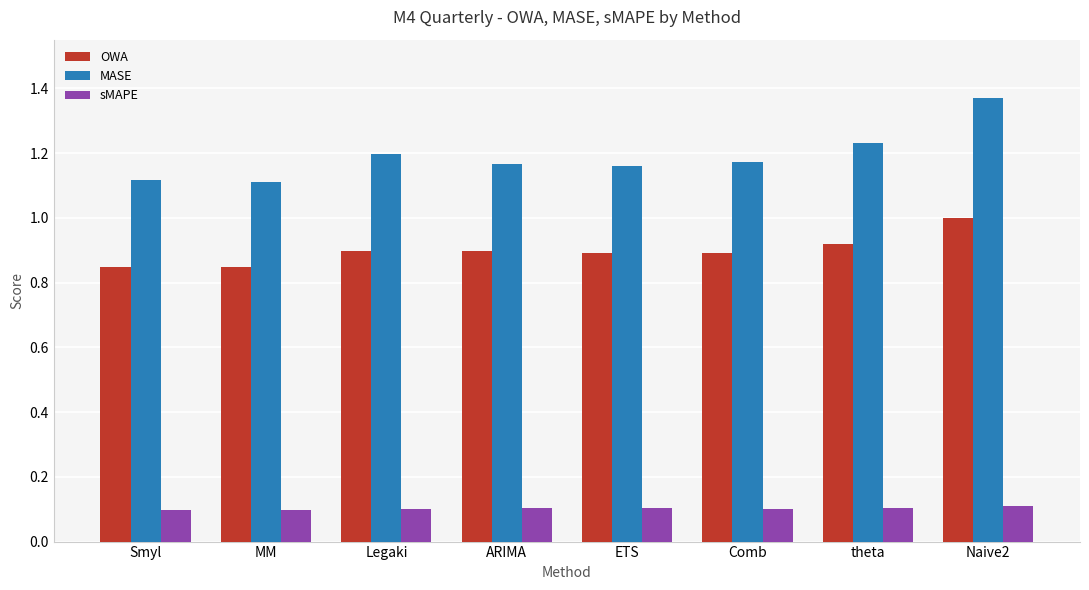

Rank the series at Comb from highest to lowest value.

MASE, OWA, sMAPE